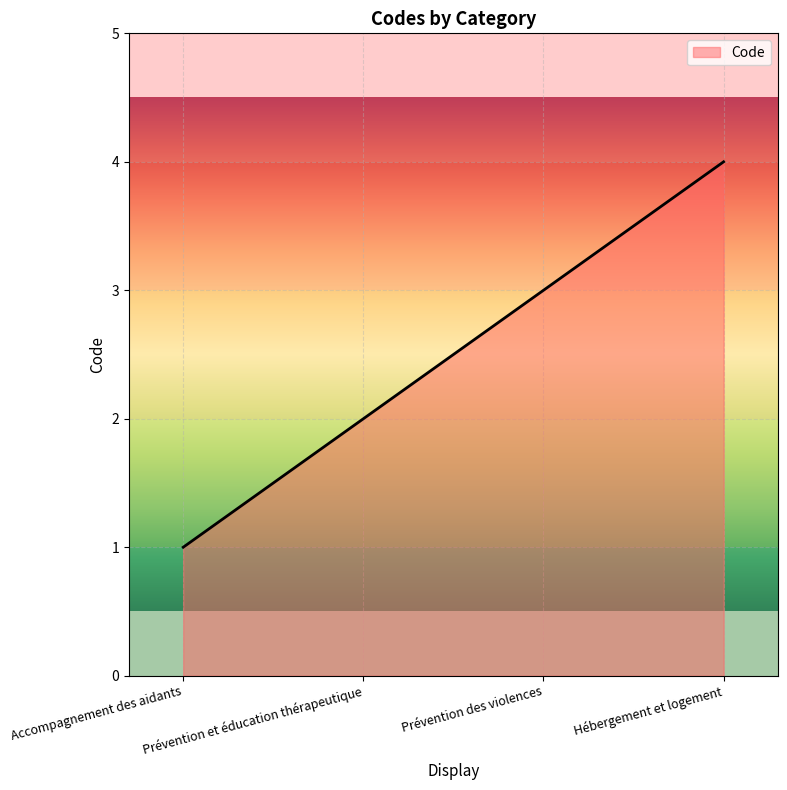

Rank the categories by value from highest to lowest.

Hébergement et logement, Prévention des violences, Prévention et éducation thérapeutique, Accompagnement des aidants